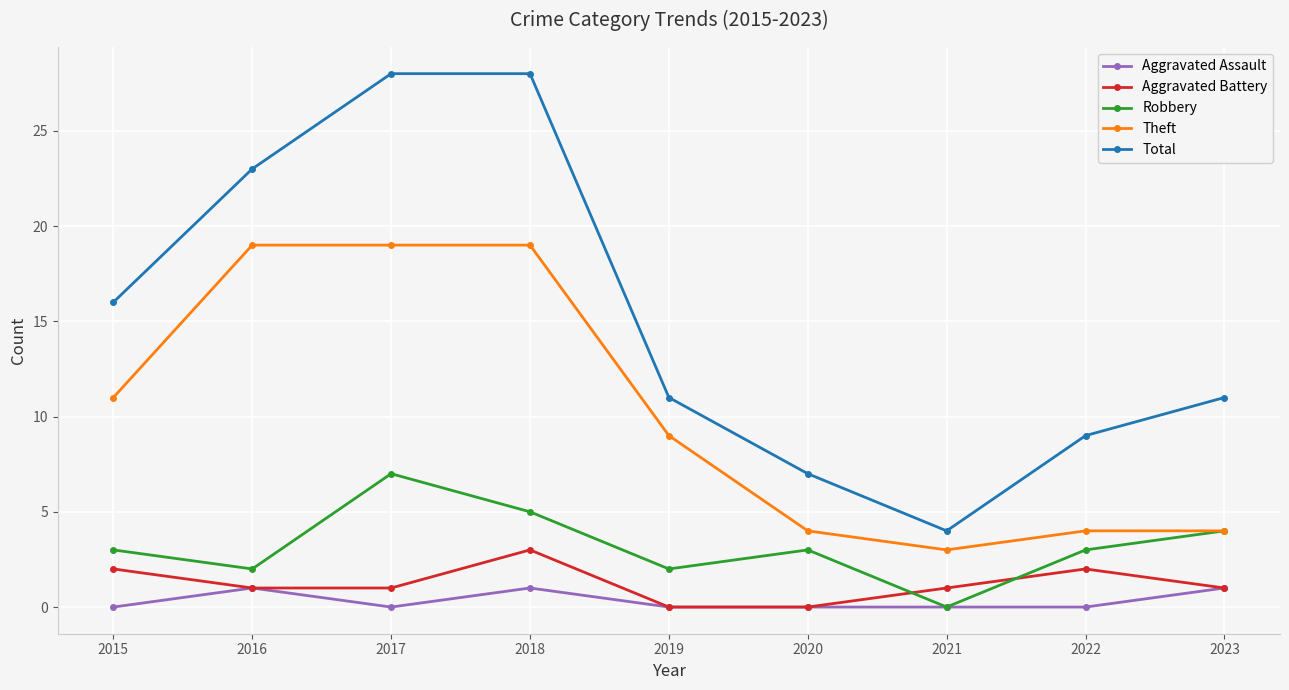

True or false: Total and Aggravated Assault cross at least once.

False